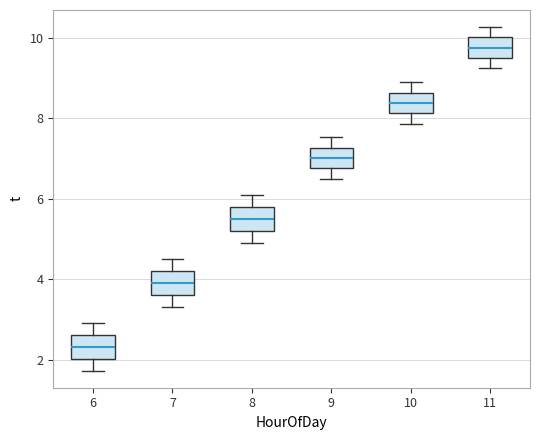

Which box has the highest median line?

11